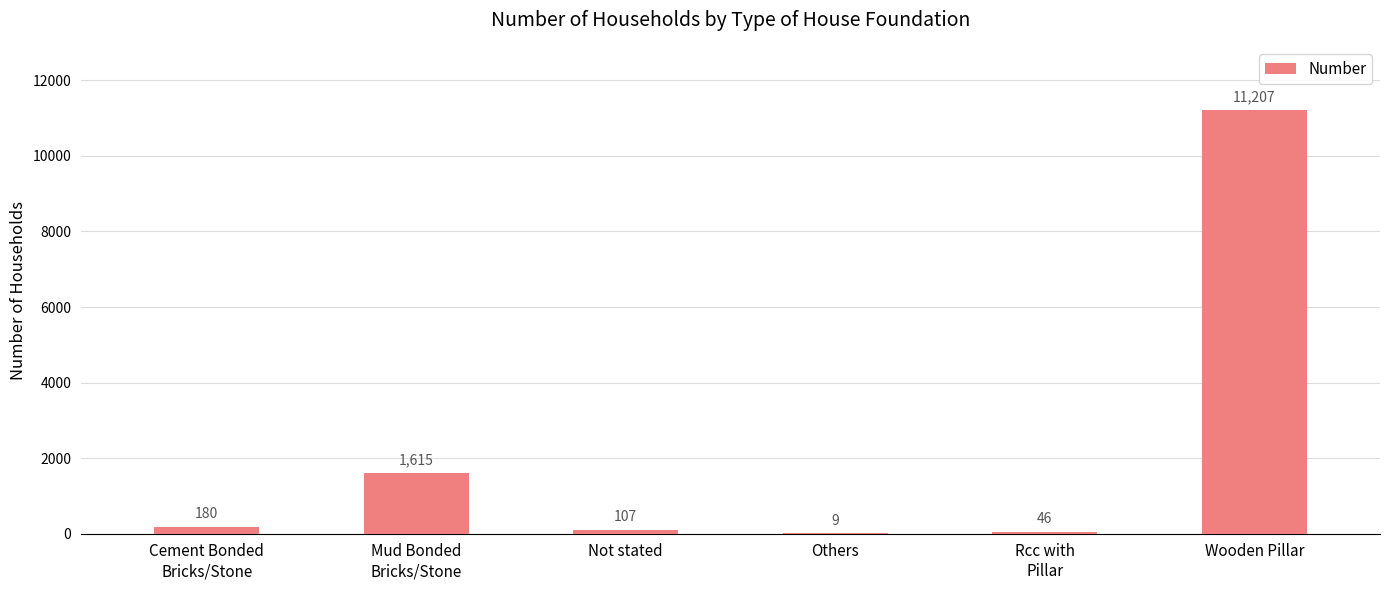

Reading left to right, extract all data points from this chart.

180	1615	107	9	46	11207